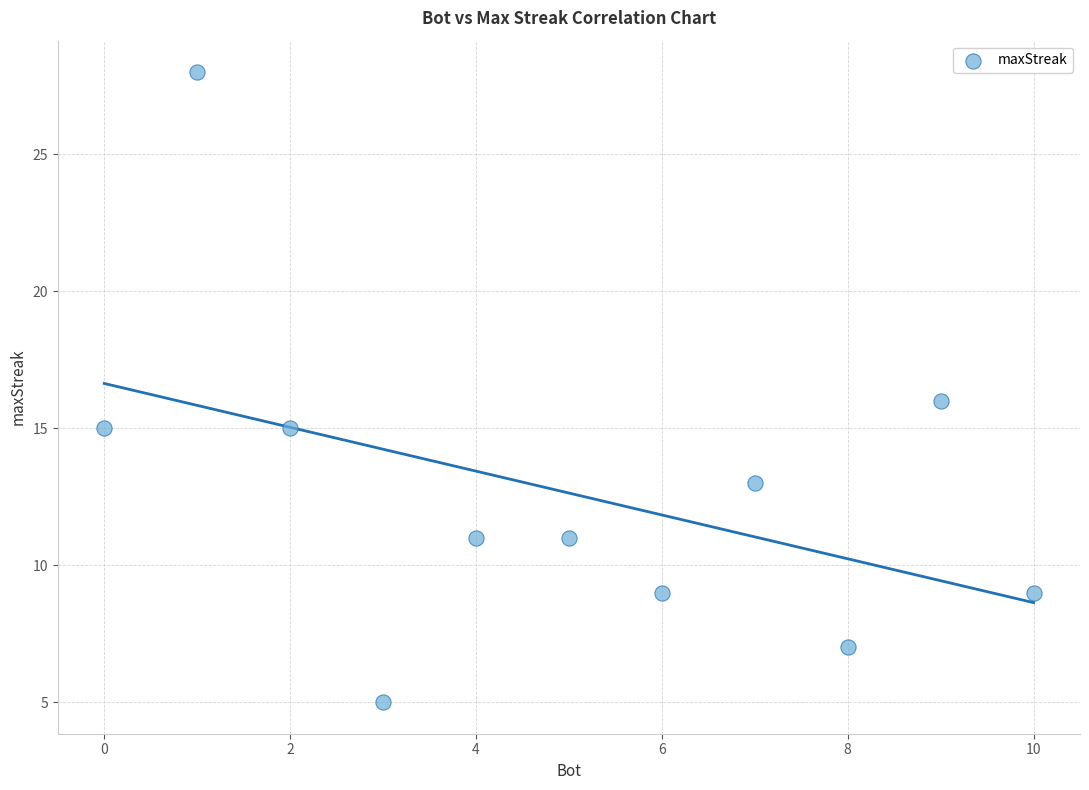

What is the range of Y values (max minus min)?

23